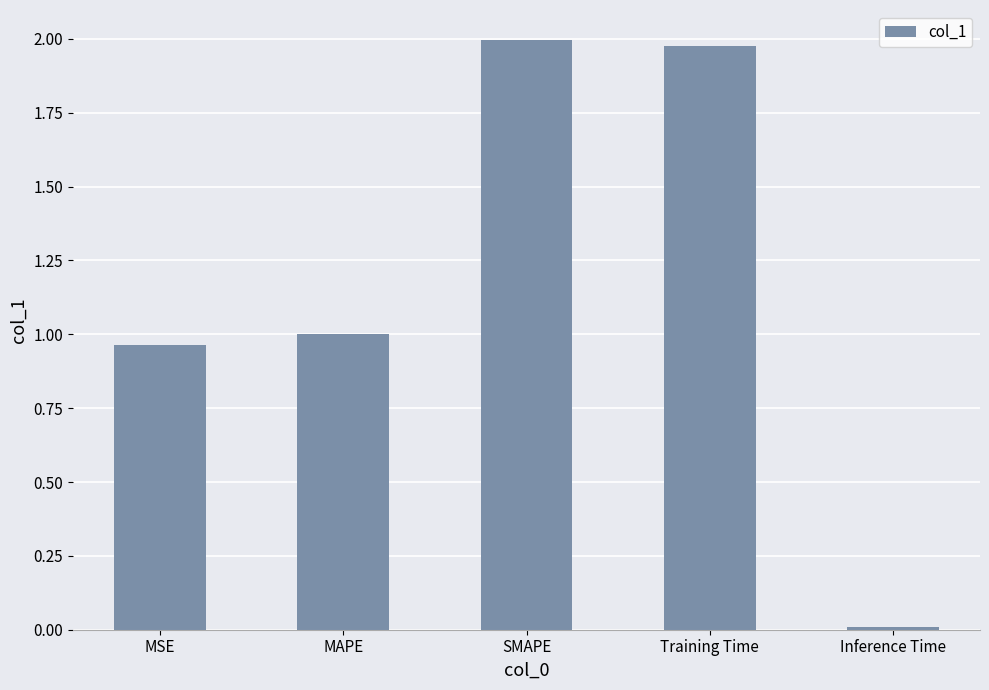

Which category has the lowest value across all series?

Inference Time